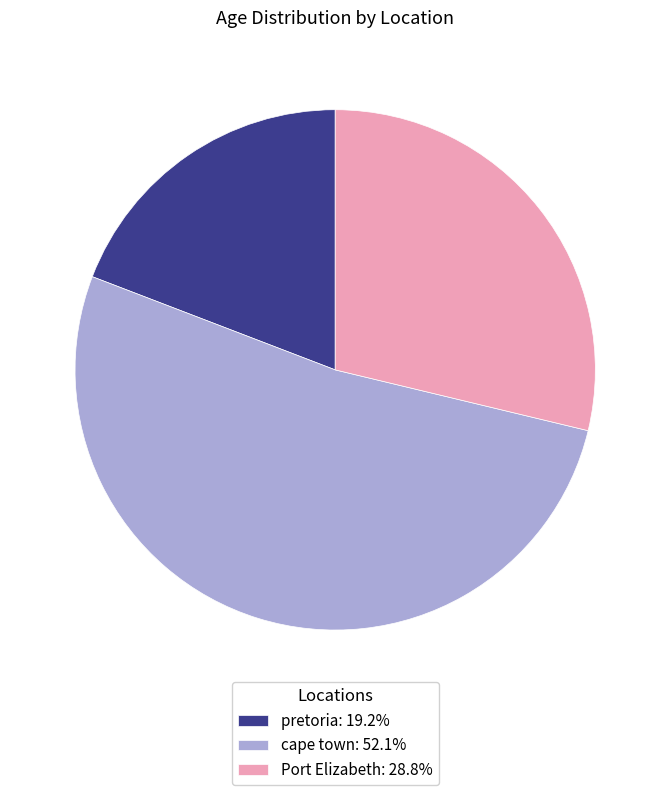

Is cape town: 52.1% the majority of the pie?

Yes